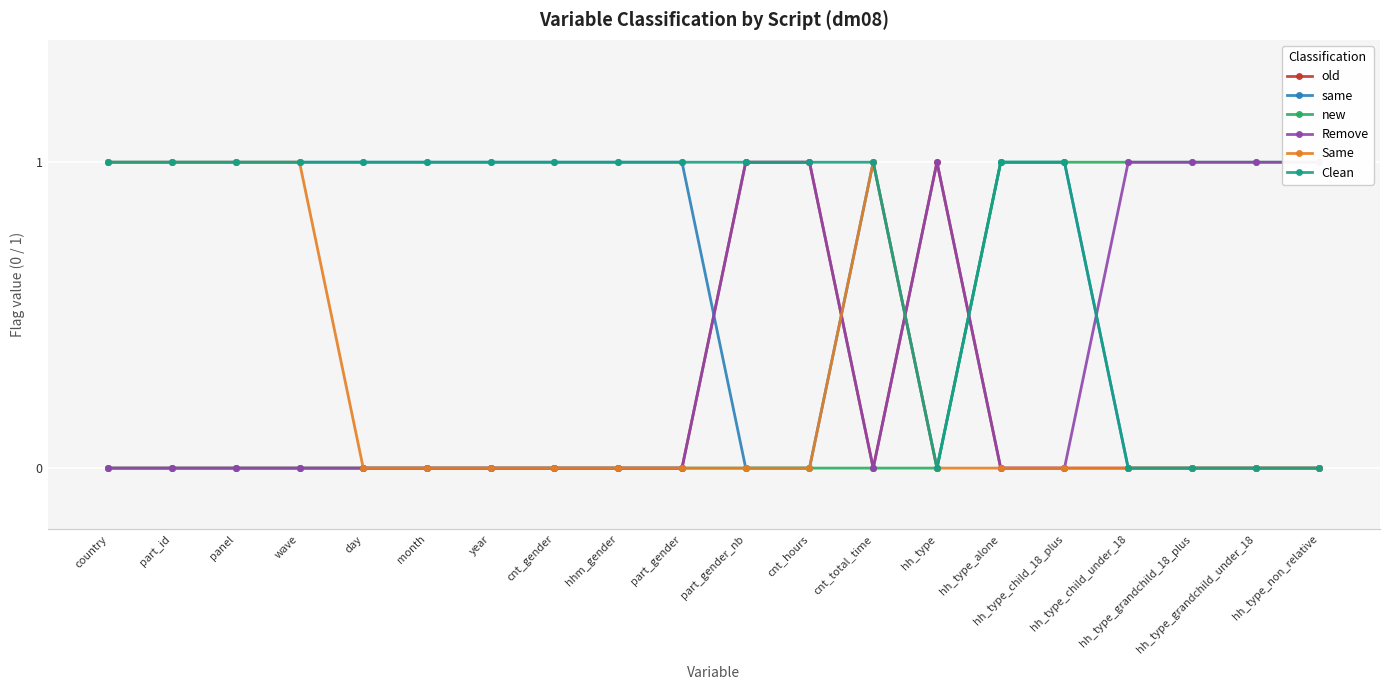

At month, list the series in order from smallest to largest.

old, new, Remove, Same, same, Clean